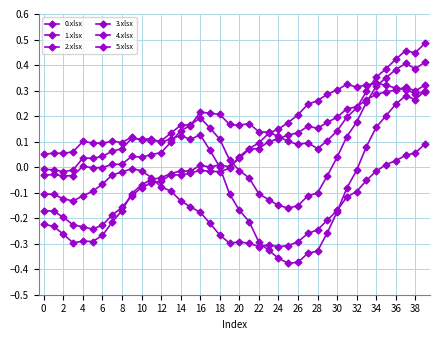

How many lines are shown in the chart?

6